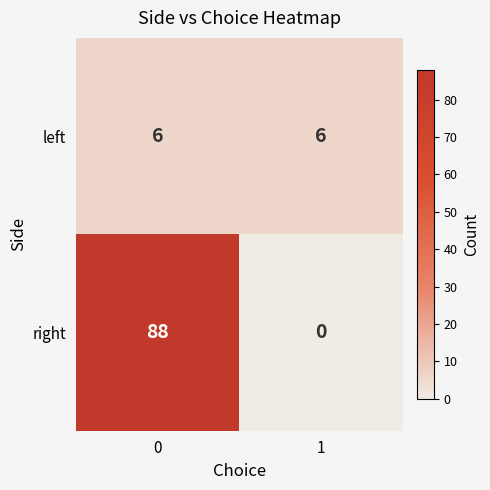

Is it true that right equals 40 at 1?

False